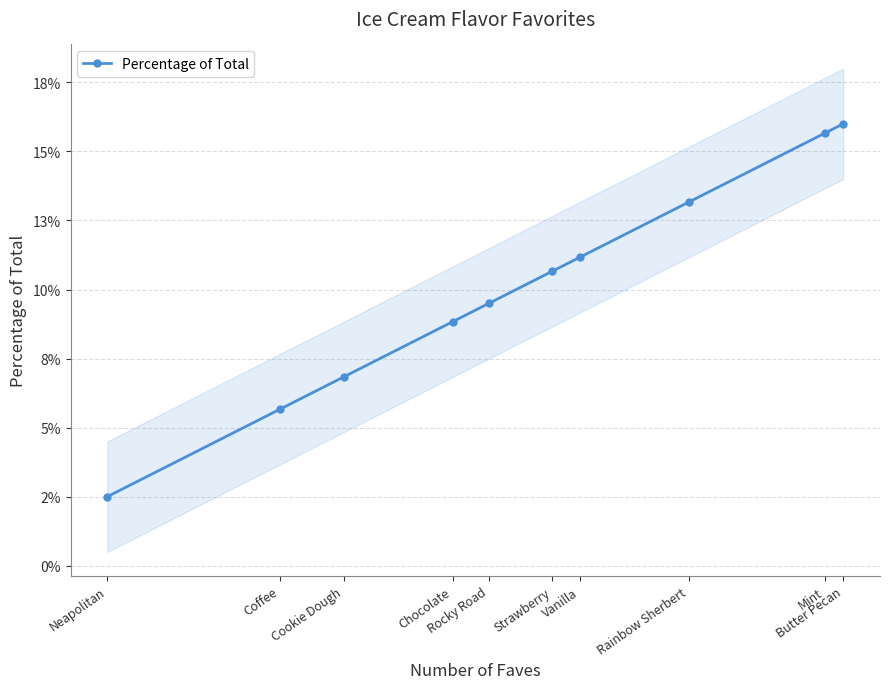

List the labels in order of value, largest first.

Butter Pecan, Mint, Rainbow Sherbert, Vanilla, Strawberry, Rocky Road, Chocolate, Cookie Dough, Coffee, Neapolitan